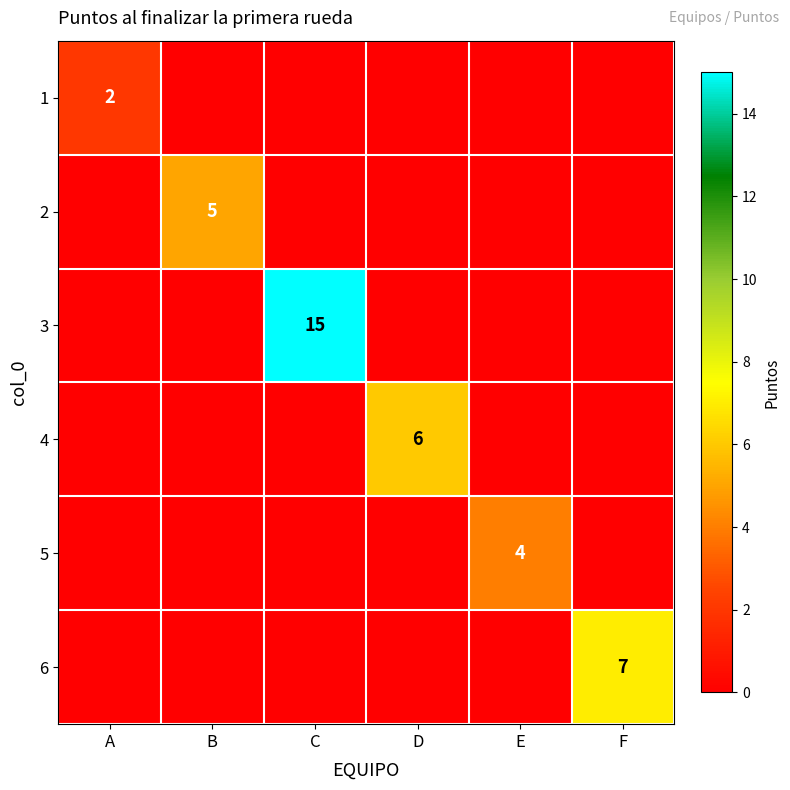

True or false: 5 has a value of 2 at E.

False